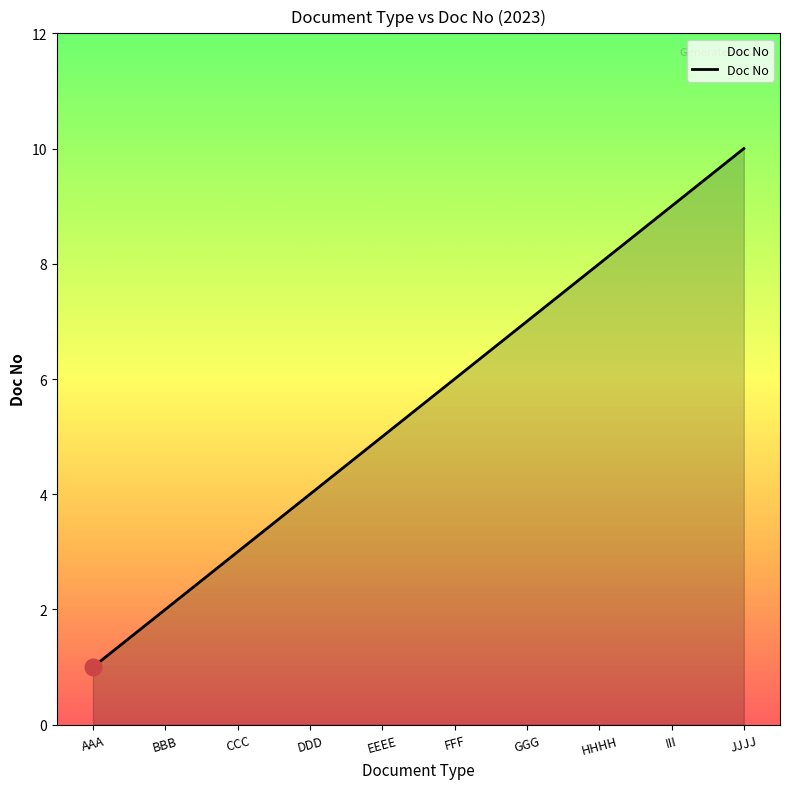

What is the average value?

6